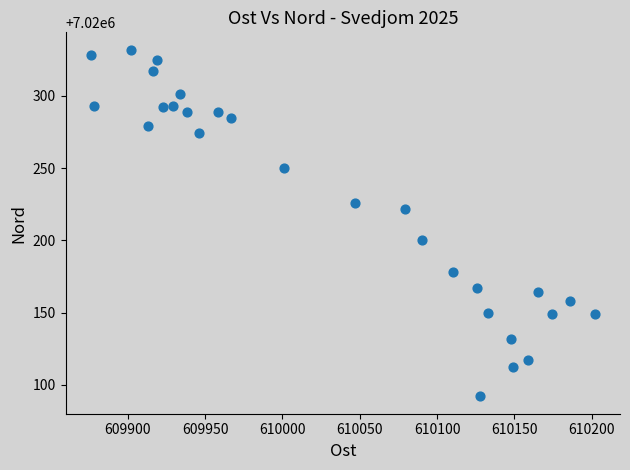

What is the range of X values (max minus min)?

326